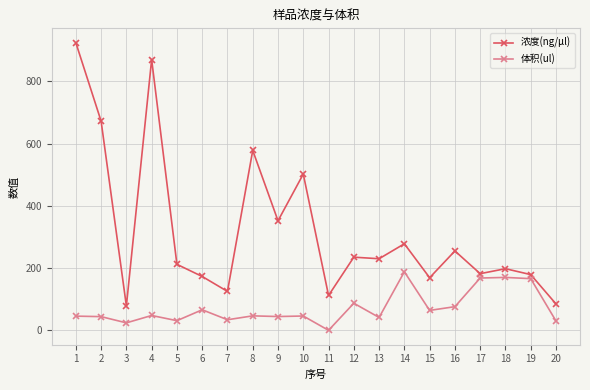

What is the spread (max minus min) of values at 6?

107.0